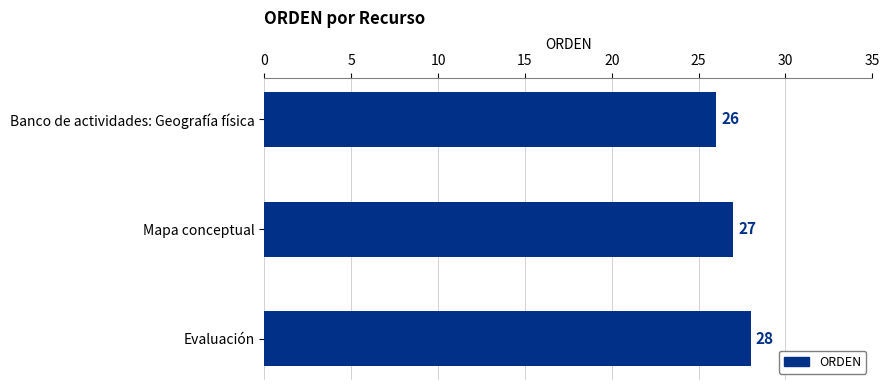

How many categories are shown in the chart?

3